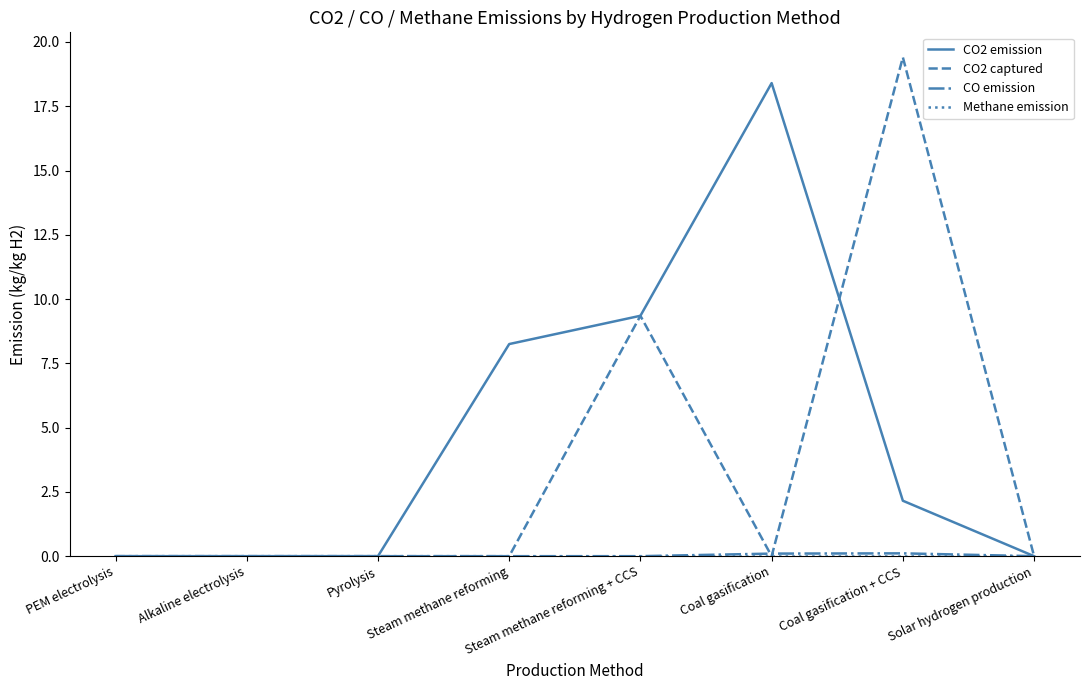

Which series changed the most between Alkaline electrolysis and Steam methane reforming?

CO2 emission